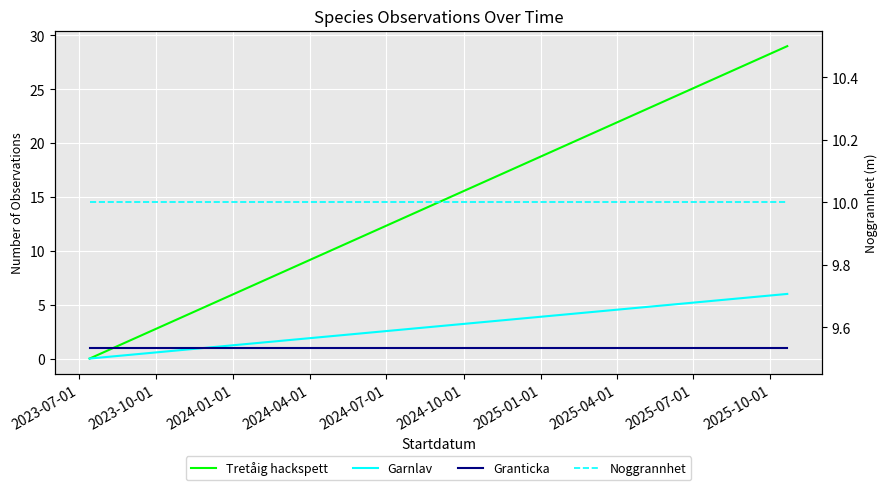

What is the sum of all Tretåig hackspett values?

29